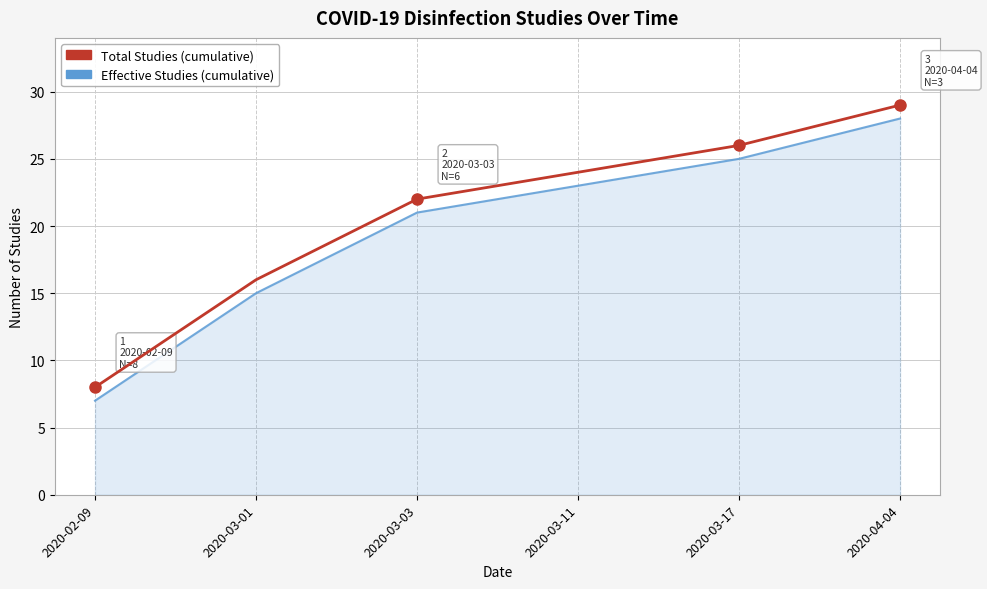

At which category does the chart reach its peak across all series?

2020-04-04